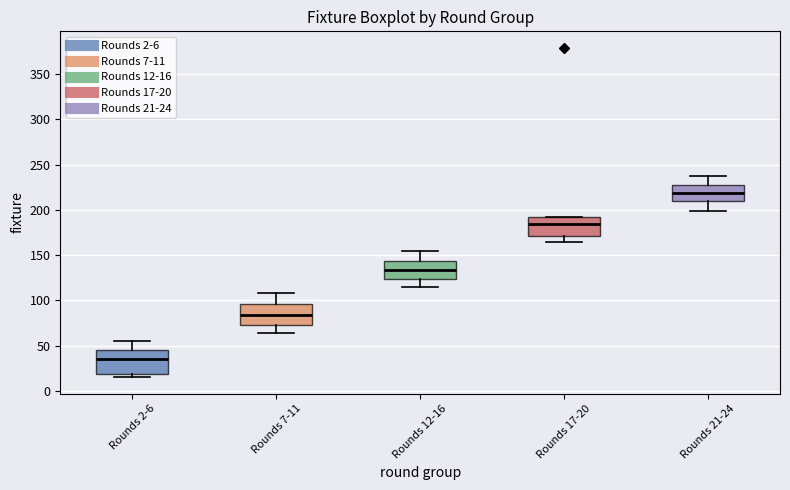

Reading left to right, read every box against the y-axis: the position of its median line, the range the box covers, and the ends of its whiskers. The values are not printed on the chart, so give them approximately, as read against the axis.

Rounds 2-6: median 35, box 20 to 45, whiskers 15 to 55
Rounds 7-11: median 85, box 75 to 95, whiskers 65 to 110
Rounds 12-16: median 135, box 125 to 145, whiskers 115 to 155
Rounds 17-20: median 185, box 170 to 190, whiskers 165 to 190
Rounds 21-24: median 220, box 210 to 225, whiskers 200 to 235